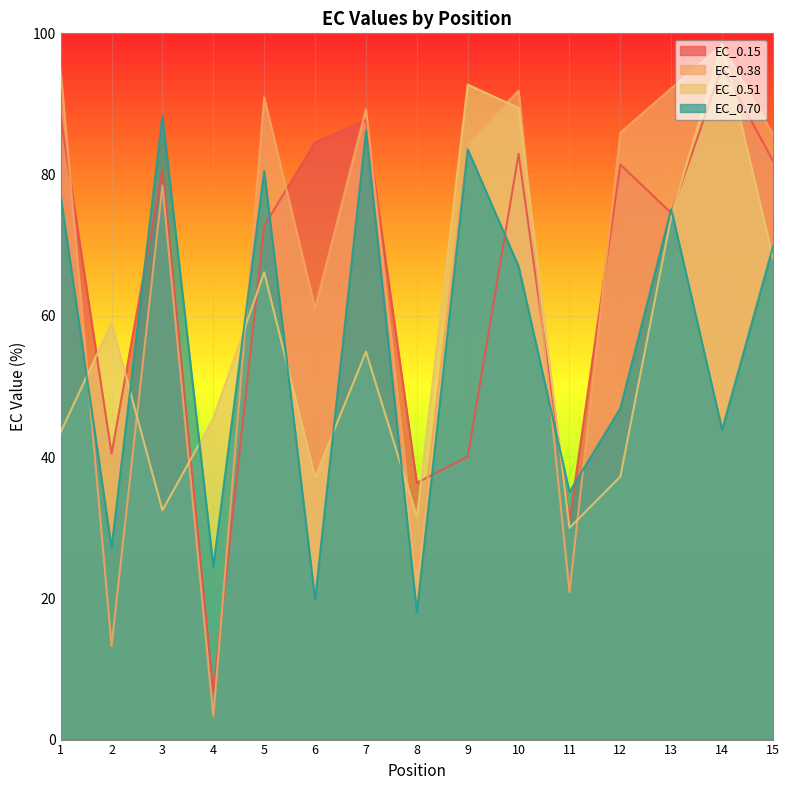

Which label corresponds to the largest value in the chart?

14